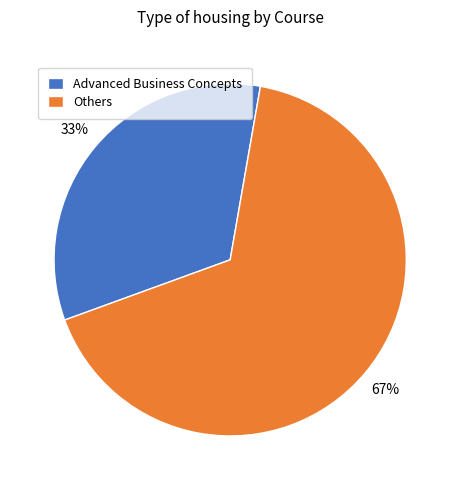

True or false: Others accounts for 54% of the total.

False